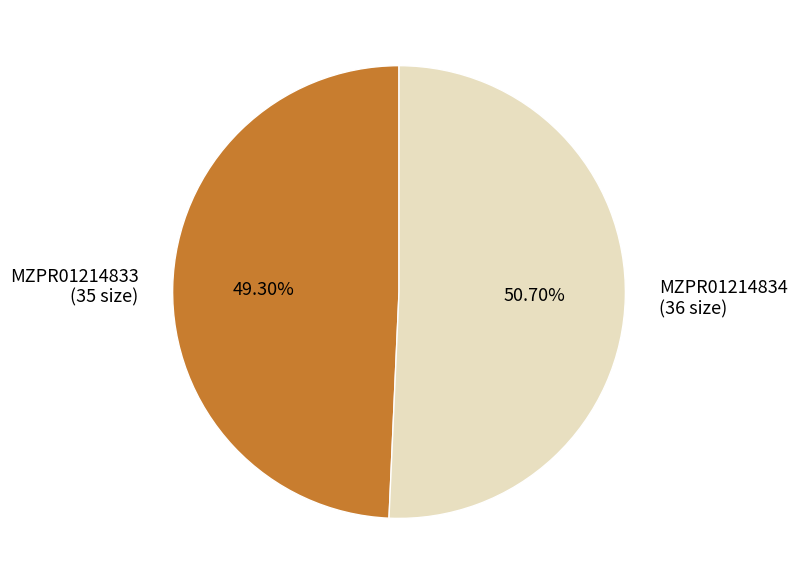

Approximately how many times larger is the value at MZPR01214833 compared to MZPR01214834?

1.0